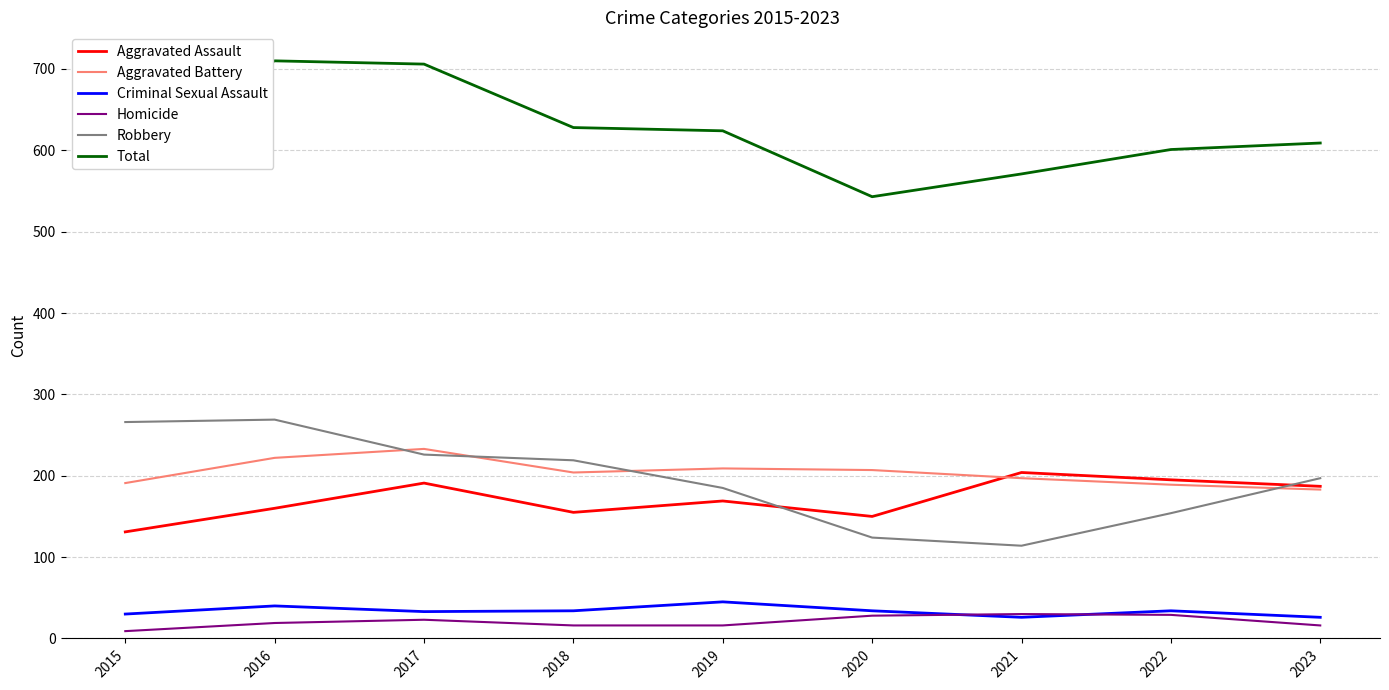

True or false: Criminal Sexual Assault and Total cross at least once.

False